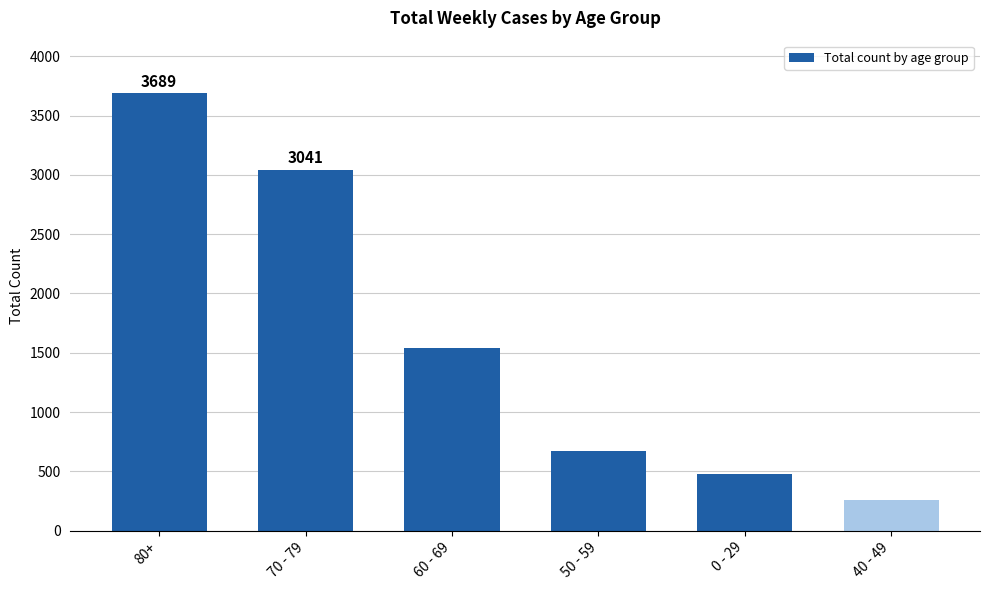

What is the difference between the second highest and second lowest values?

2567